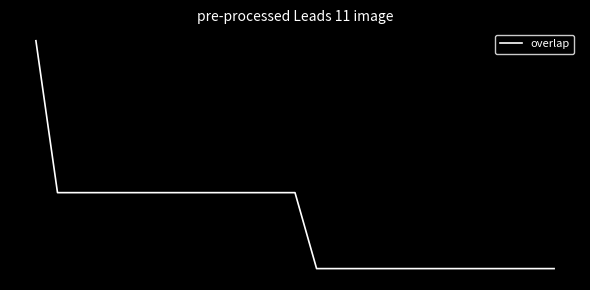

Rank the categories by value from highest to lowest.

0, 1, 2, 3, 4, 5, 6, 7, 8, 9, 10, 11, 12, 13, 14, 15, 16, 17, 18, 19, 20, 21, 22, 23, 24